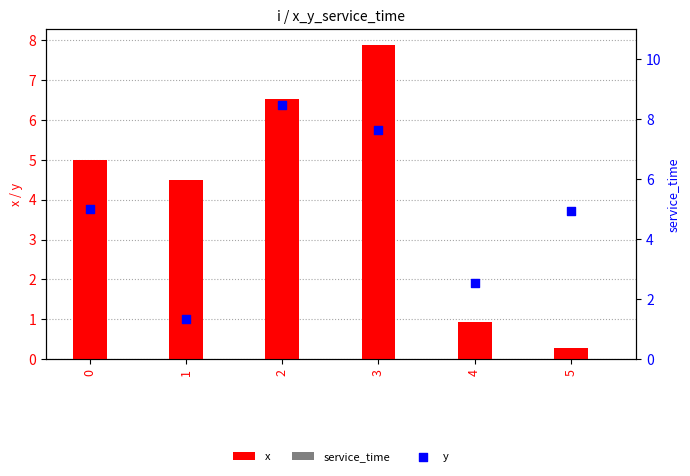

What are all the series names shown in the legend?

x, service_time, y